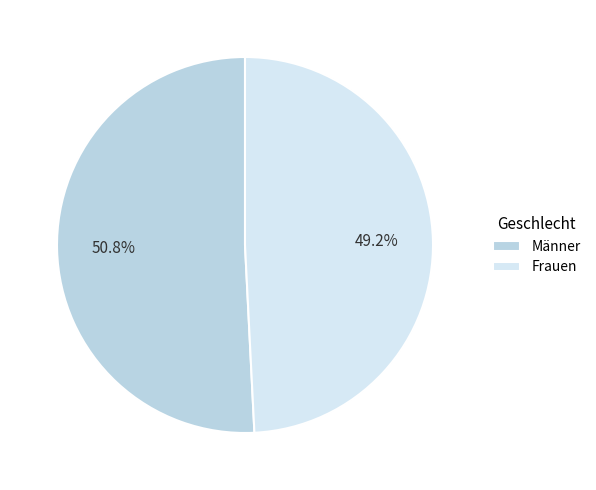

To the nearest percent, what is the difference between the Männer and Frauen slice percentages?

2%